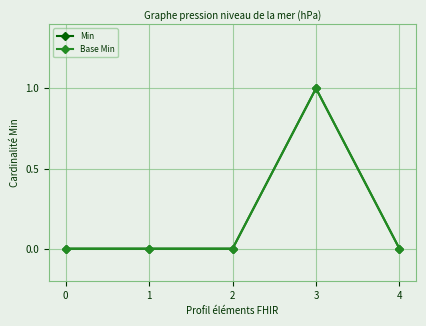

Does the chart have visible grid lines?

Yes